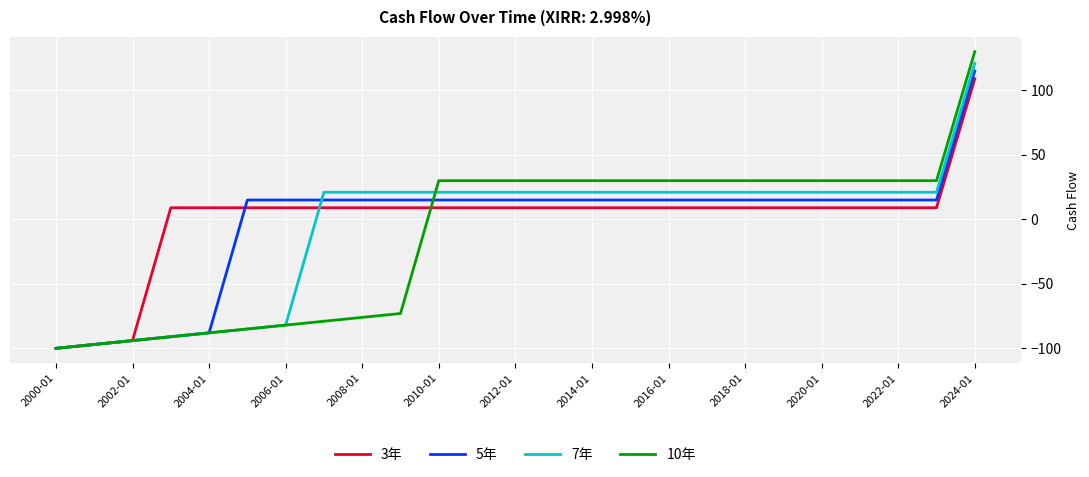

What is the difference between the maximum and minimum values in the 7年 series?

221